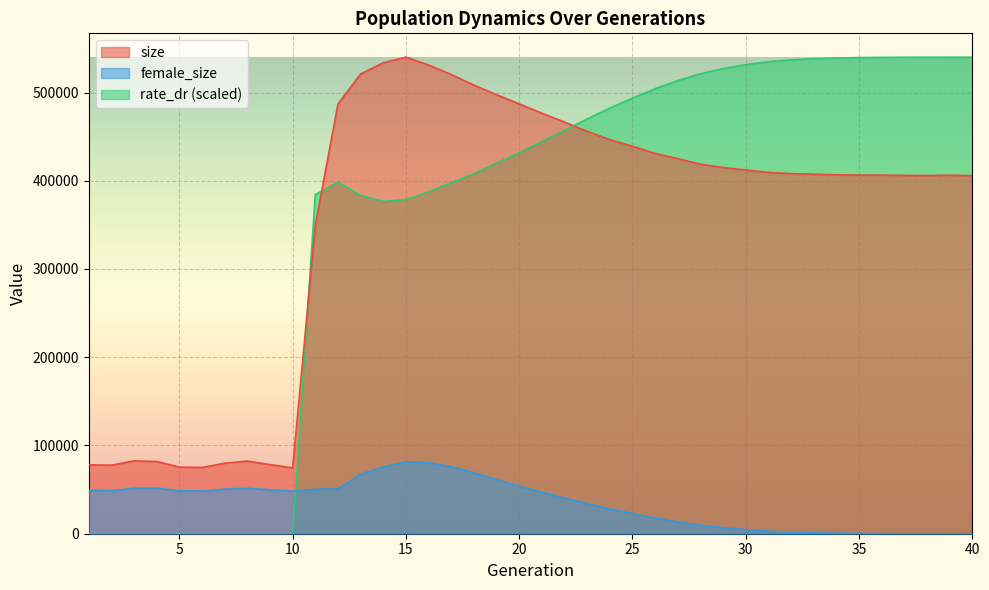

True or false: female_size and size cross at least once.

False